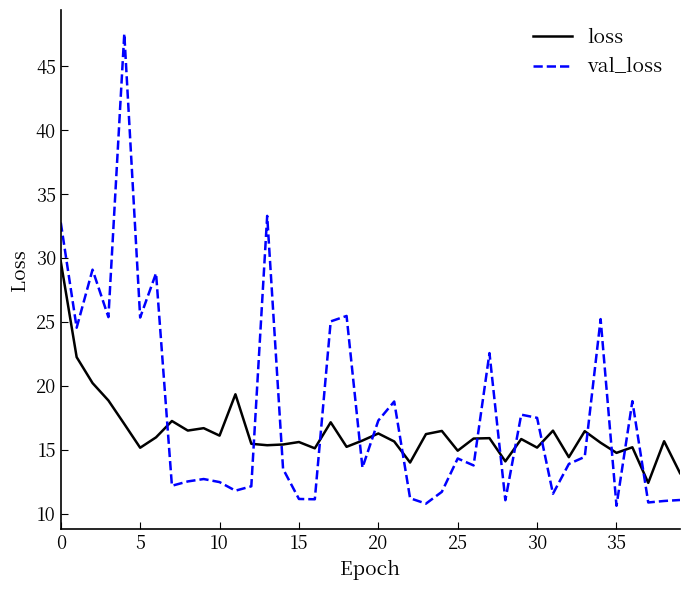

What is the difference between the maximum and minimum values in the val_loss series?

36.9